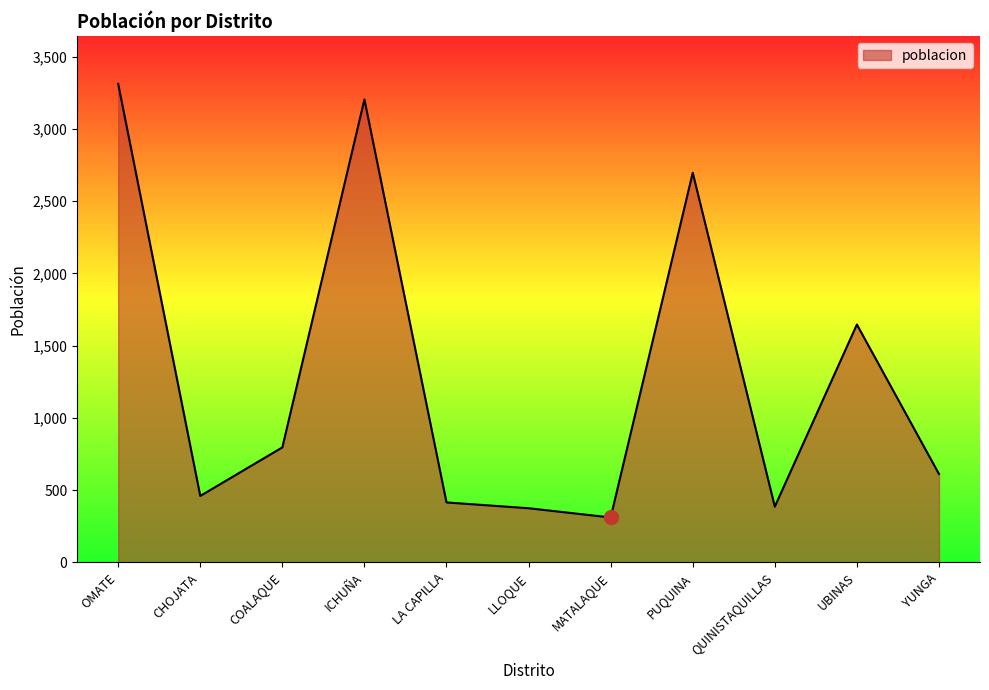

At which label is the value closest to 1811?

UBINAS